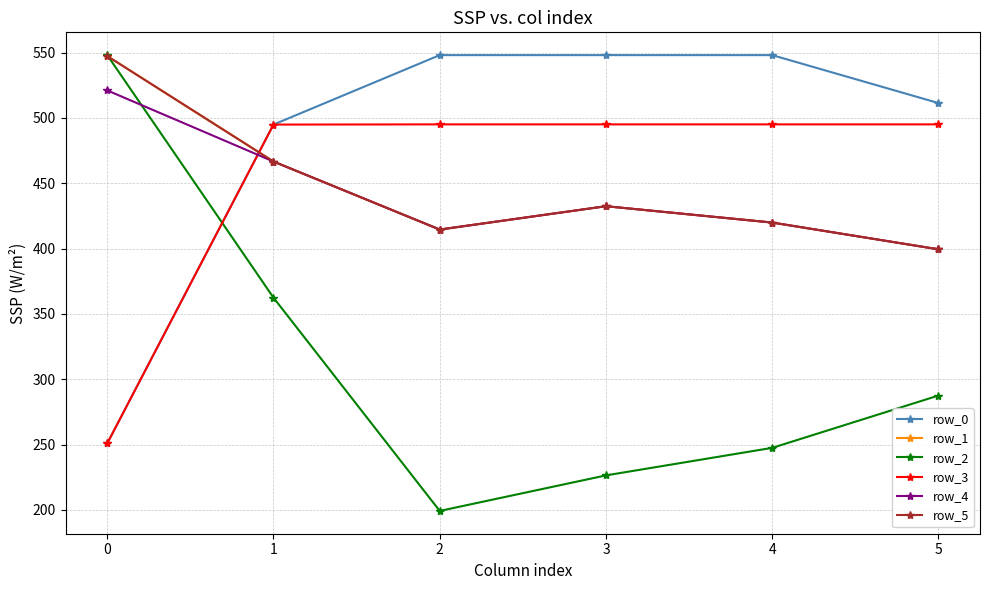

The row_3 series shows 229.9 at 3. True or false?

False